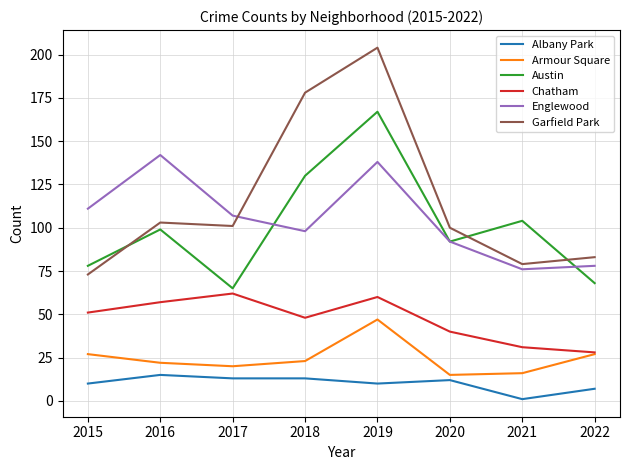

Reading left to right, list all the values displayed in this chart.

Albany Park: 2015=10	2016=15	2017=13	2018=13	2019=10	2020=12	2021=1	2022=7
Armour Square: 2015=27	2016=22	2017=20	2018=23	2019=47	2020=15	2021=16	2022=27
Austin: 2015=78	2016=99	2017=65	2018=130	2019=167	2020=92	2021=104	2022=68
Chatham: 2015=51	2016=57	2017=62	2018=48	2019=60	2020=40	2021=31	2022=28
Englewood: 2015=111	2016=142	2017=107	2018=98	2019=138	2020=92	2021=76	2022=78
Garfield Park: 2015=73	2016=103	2017=101	2018=178	2019=204	2020=100	2021=79	2022=83